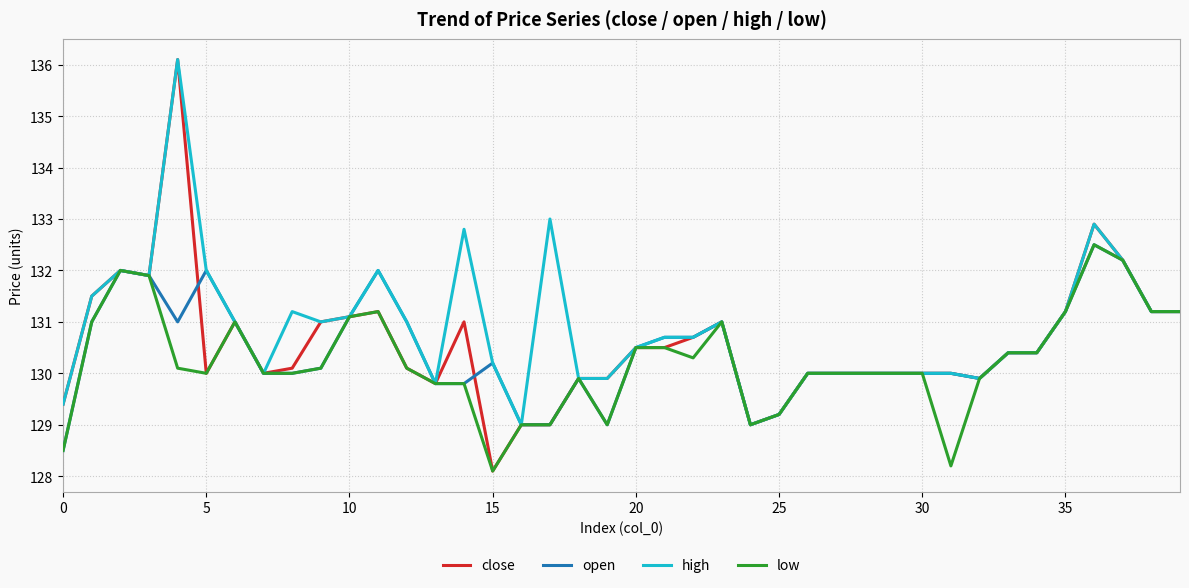

What are all the series names shown in the legend?

close, open, high, low